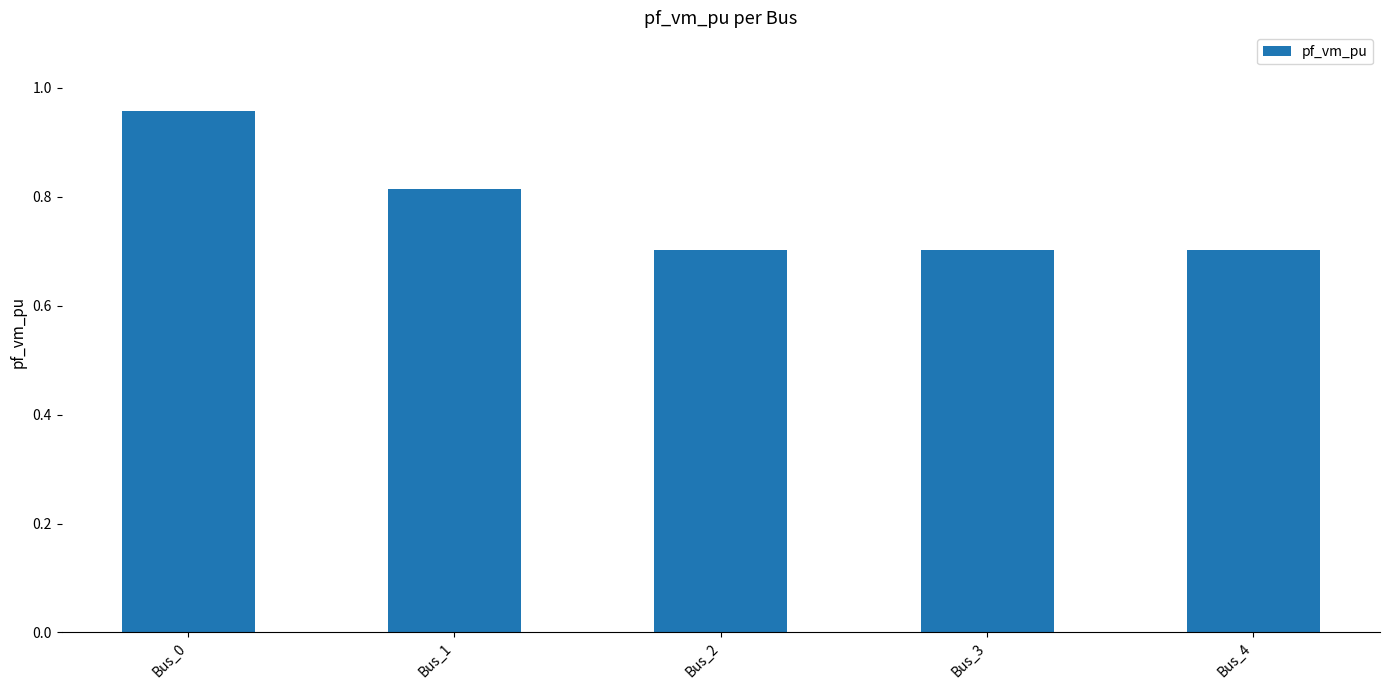

The chart shows a value of 1.4 at Bus_1. True or false?

False